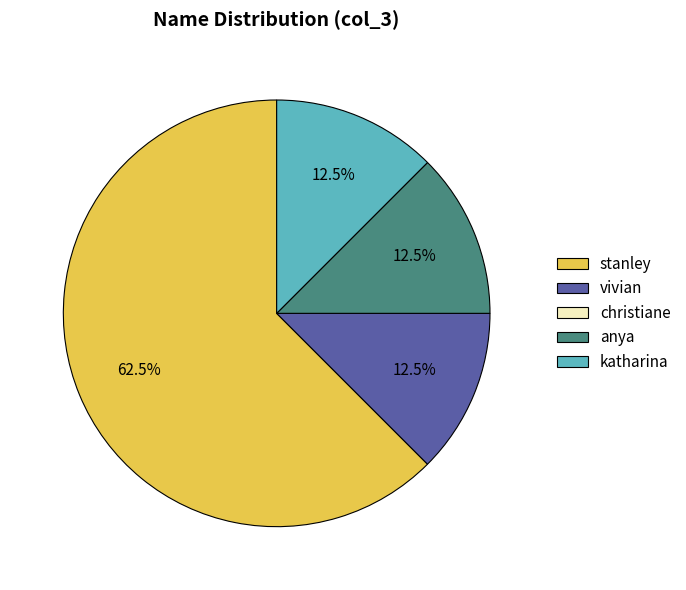

Is stanley the majority of the pie?

Yes